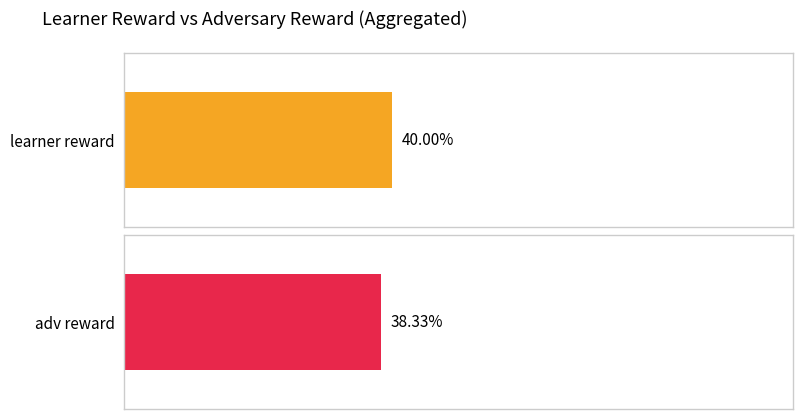

Count the number of data series in this chart.

2